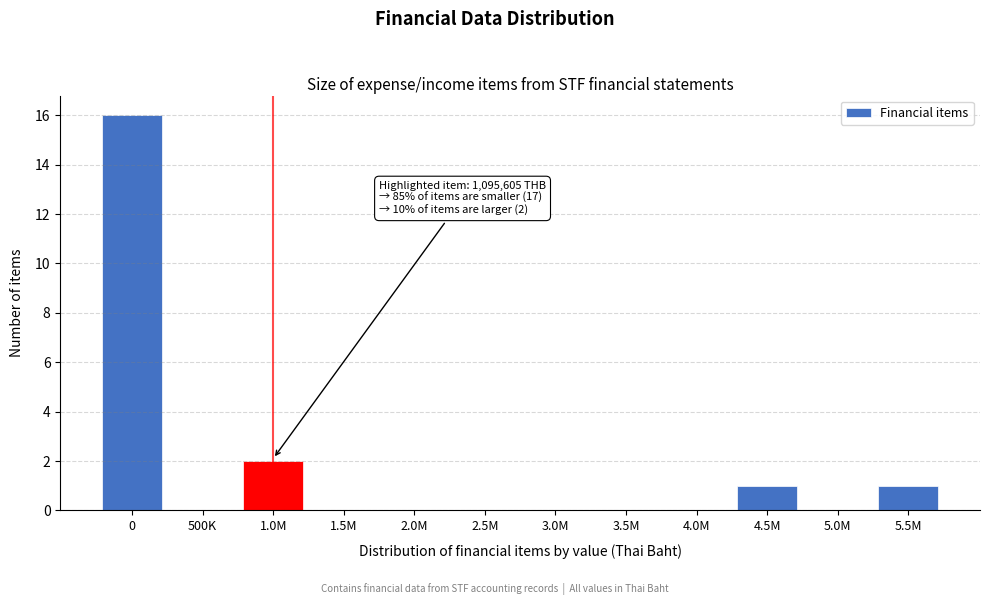

Reading right to left, extract all data points from this chart.

5.5M=1	5.0M=0	4.5M=1	4.0M=0	3.5M=0	3.0M=0	2.5M=0	2.0M=0	1.5M=0	1.0M=2	500K=0	0=16